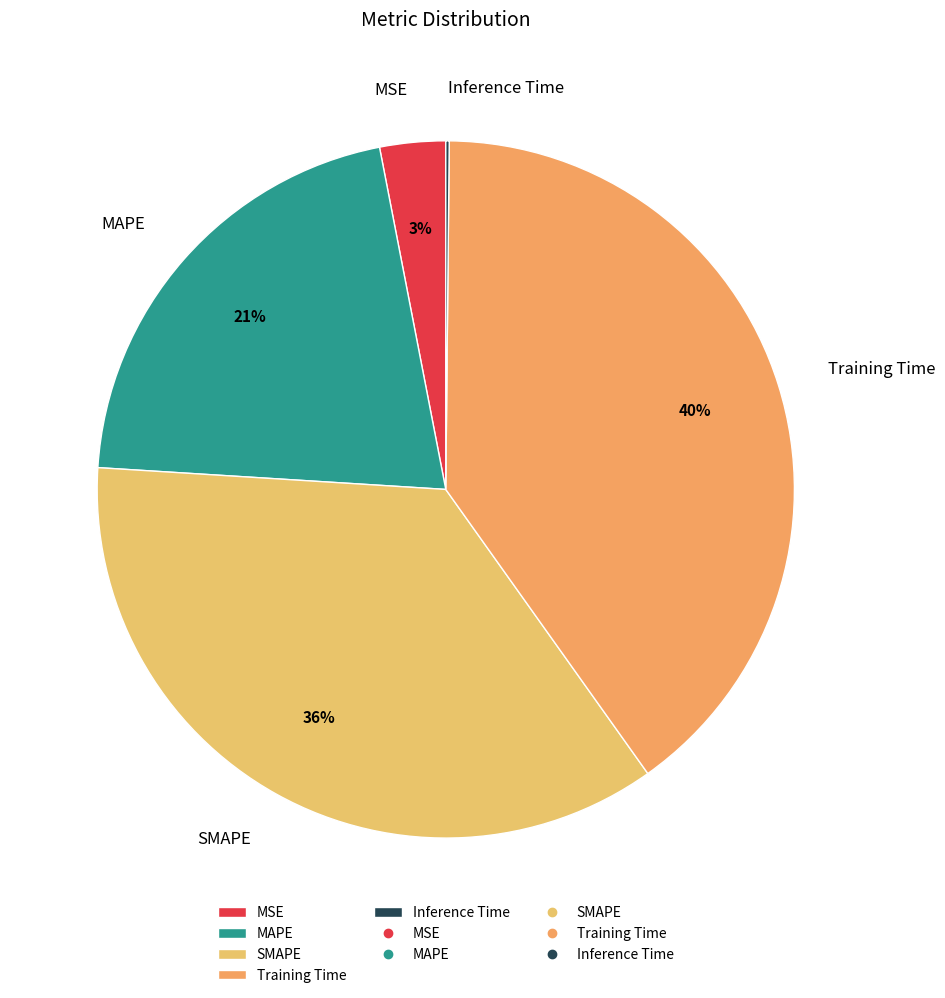

What is the largest slice in the pie chart?

Training Time